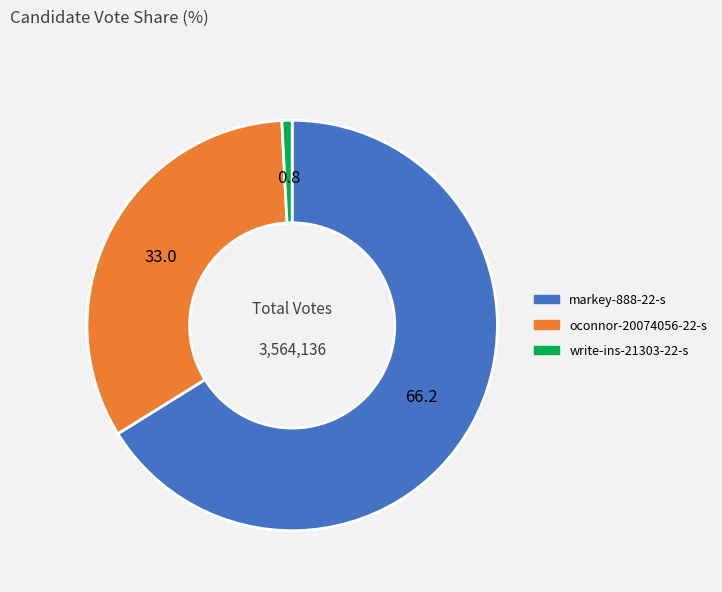

How many segments does this pie chart have?

3